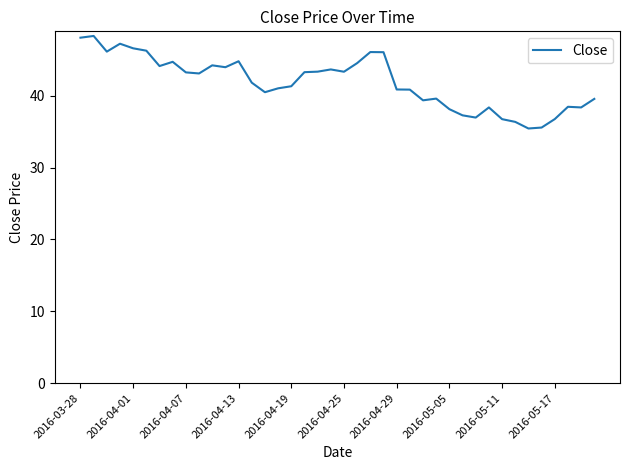

What is the maximum value shown in the chart?

48.3